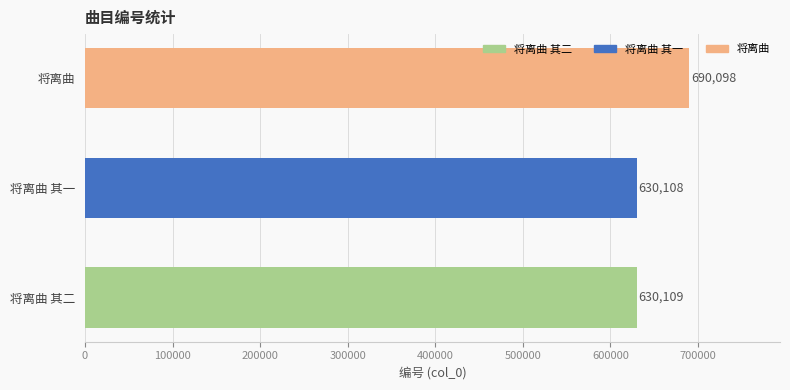

Reading bottom to top, list all the values displayed in this chart.

将离曲 其二=630109	将离曲 其一=630108	将离曲=690098